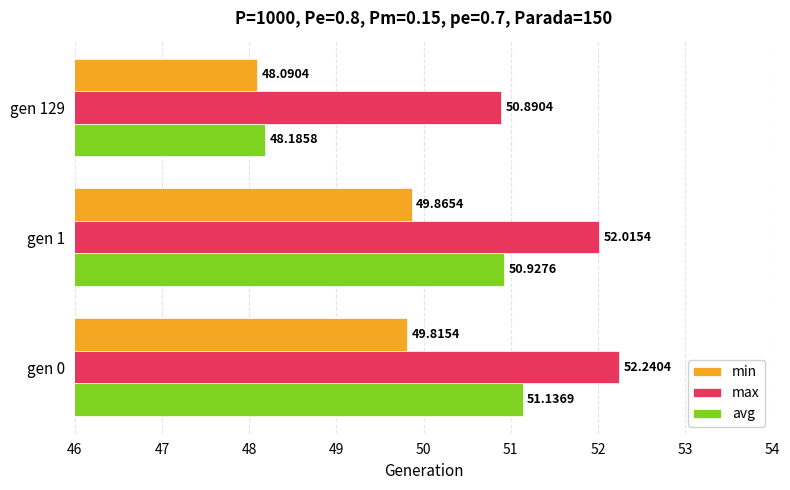

Is the value of max at gen 0 greater than the value of min at gen 1?

Yes